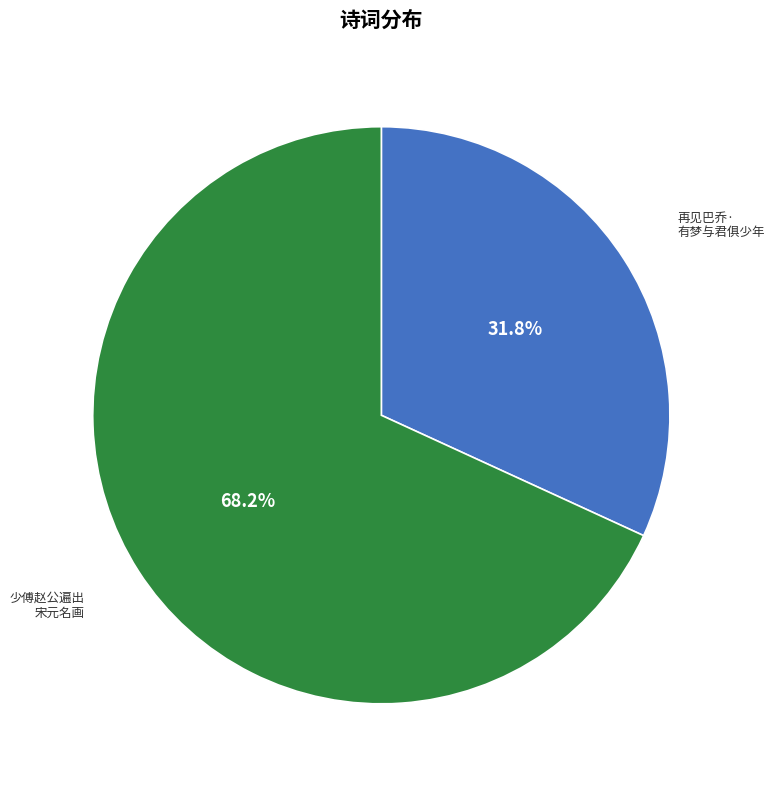

Is there a majority slice in this chart?

Yes